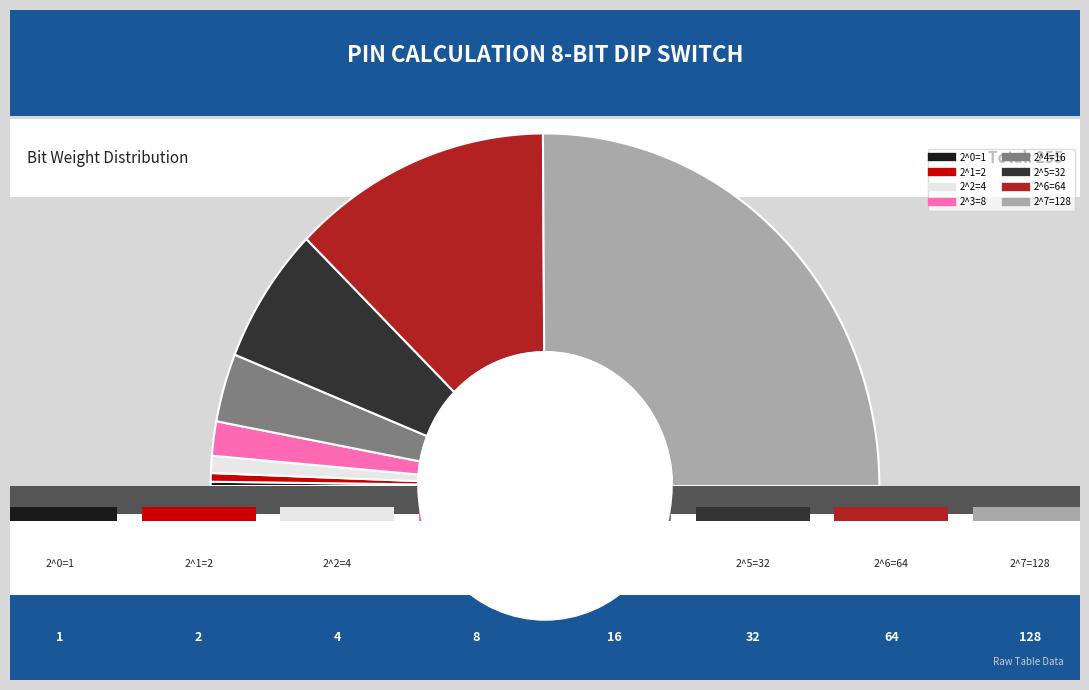

What is the smallest slice in the pie chart?

2^0=1